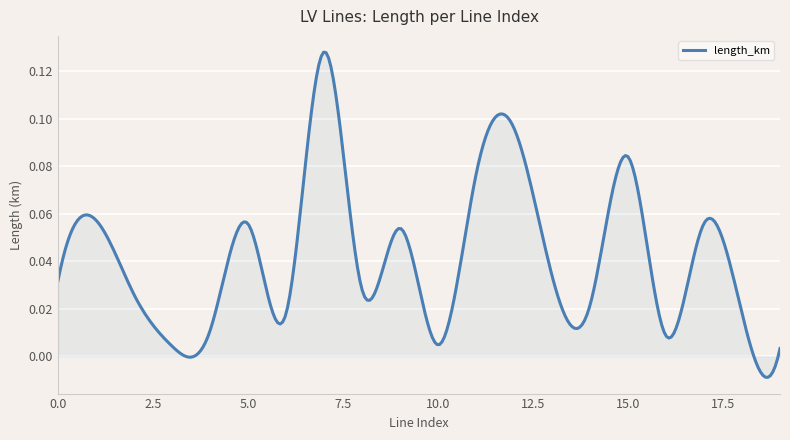

What is the difference between the maximum and minimum values?

0.1